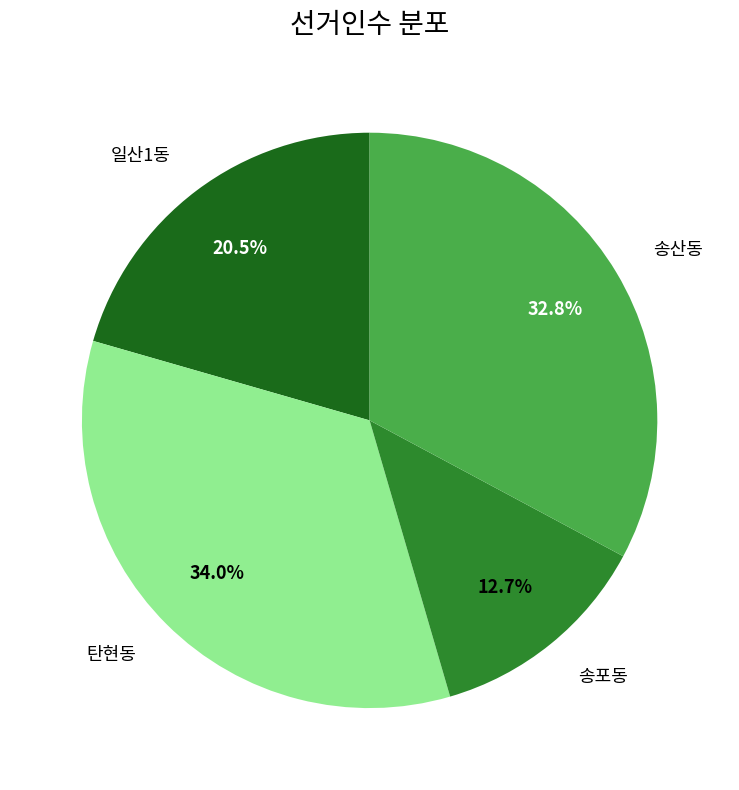

Is it true that 탄현동 is 34% of the pie?

True